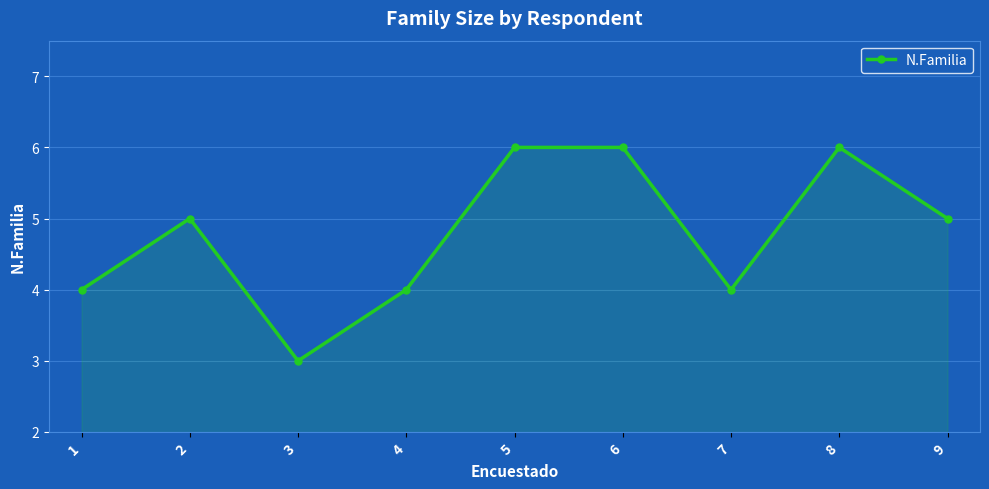

The chart shows a value of 5 at 9. True or false?

True